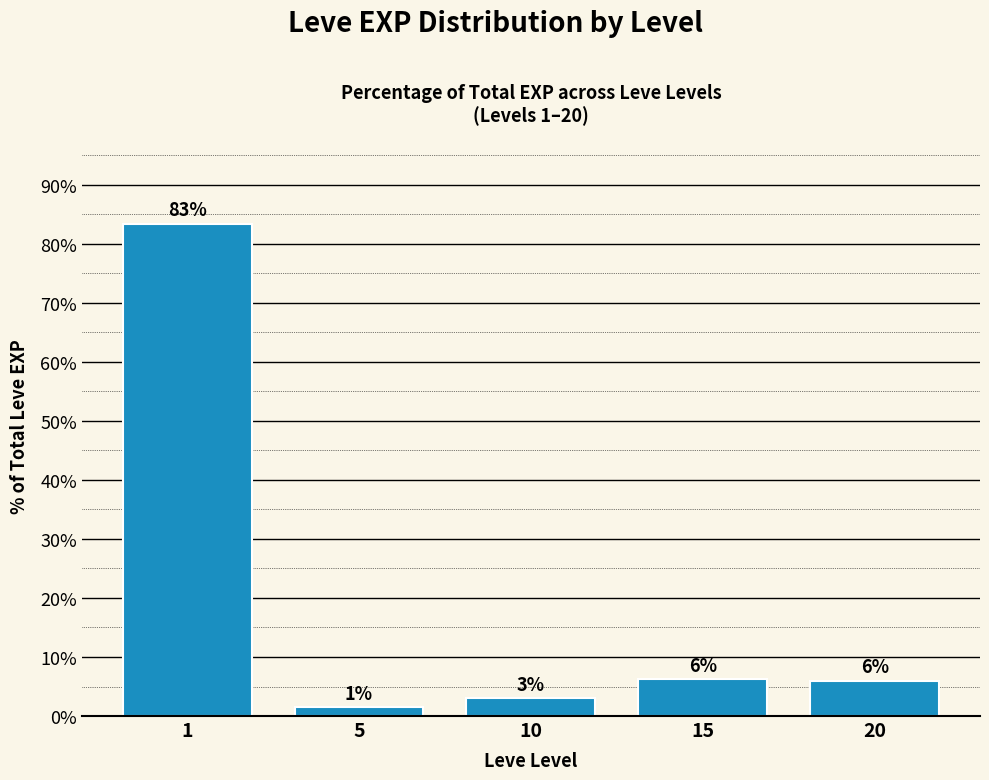

What is the value of the 3rd bar from the left?

3.0